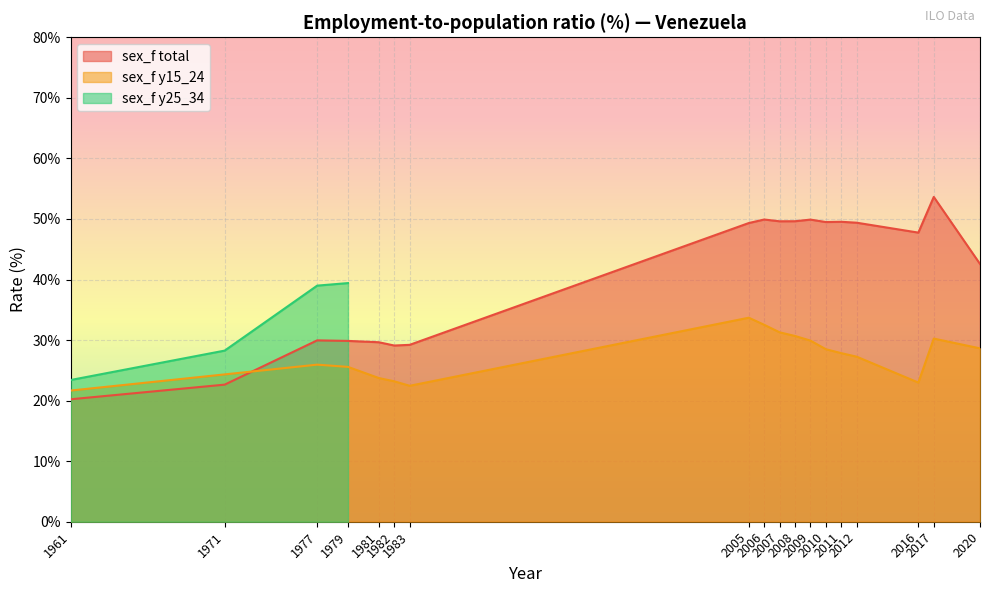

True or false: sex_f y15_24 and sex_f total cross at least once.

True